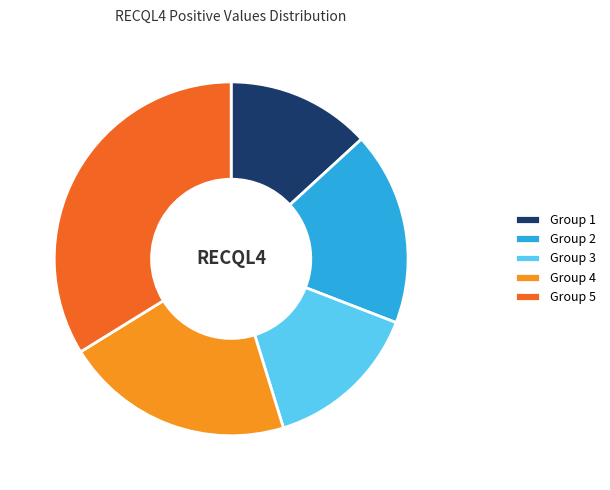

How many segments does this pie chart have?

5